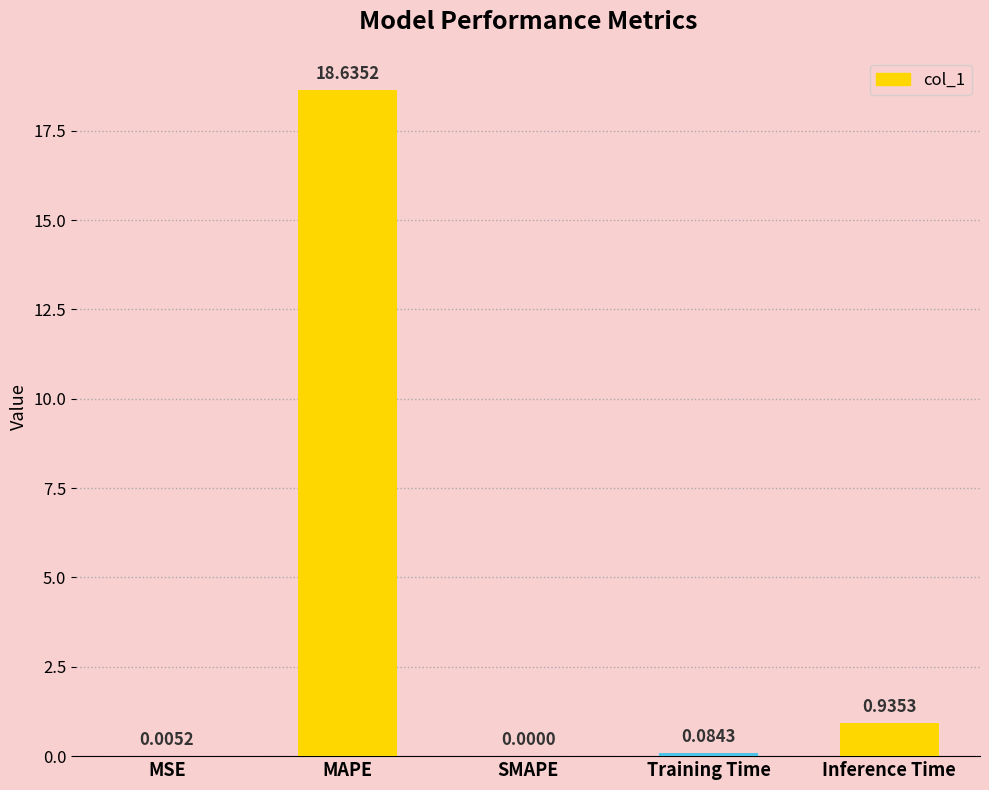

The chart shows a value of 0.0 at MSE. True or false?

True